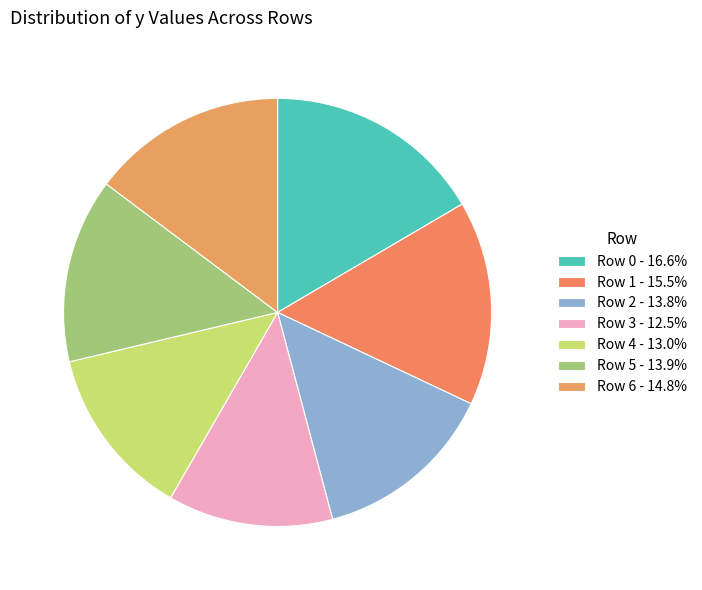

Is there any slice that represents more than half of the pie?

No